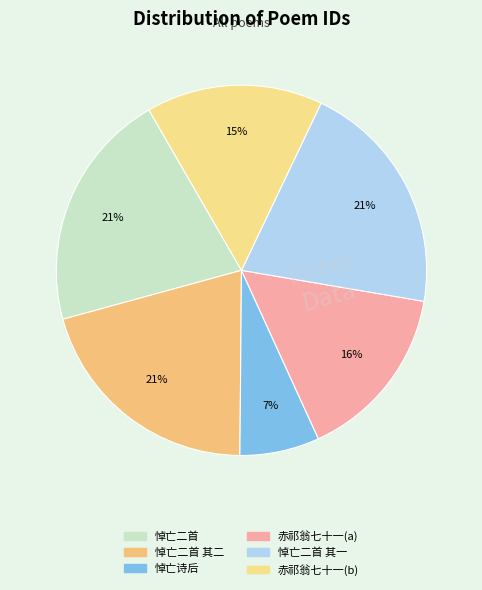

How many slices are in this pie chart?

6